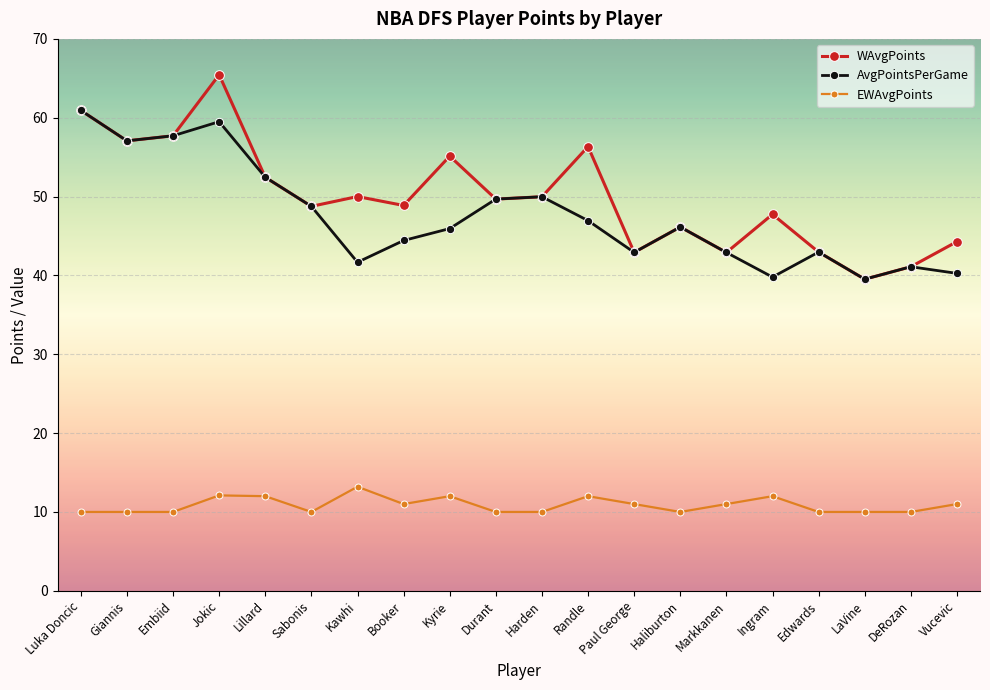

Rank the series by their maximum value, from highest to lowest.

WAvgPoints, AvgPointsPerGame, EWAvgPoints